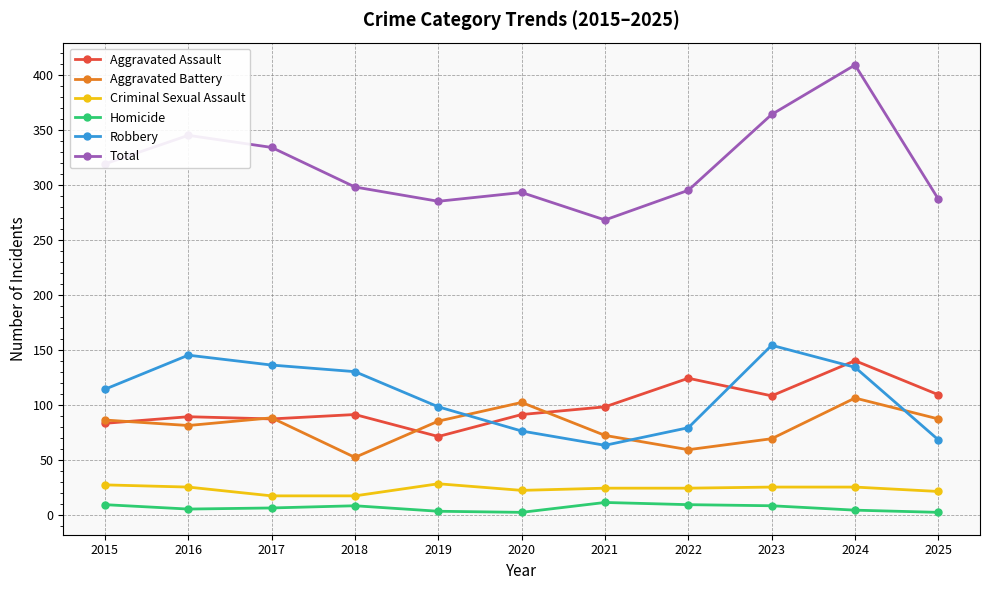

At which category does Robbery reach its first local peak?

2016